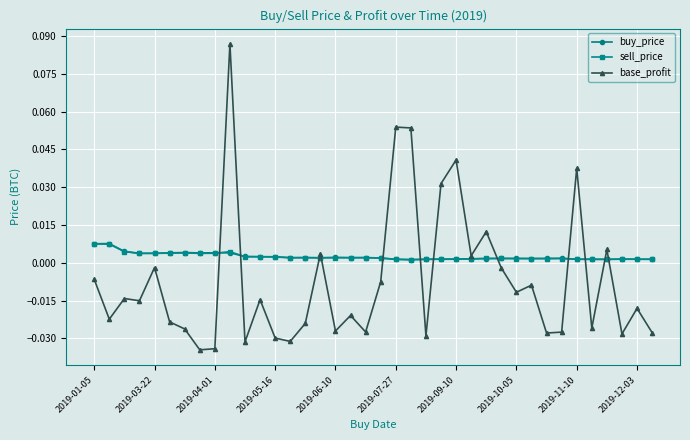

Which series has the widest spread of values?

base_profit